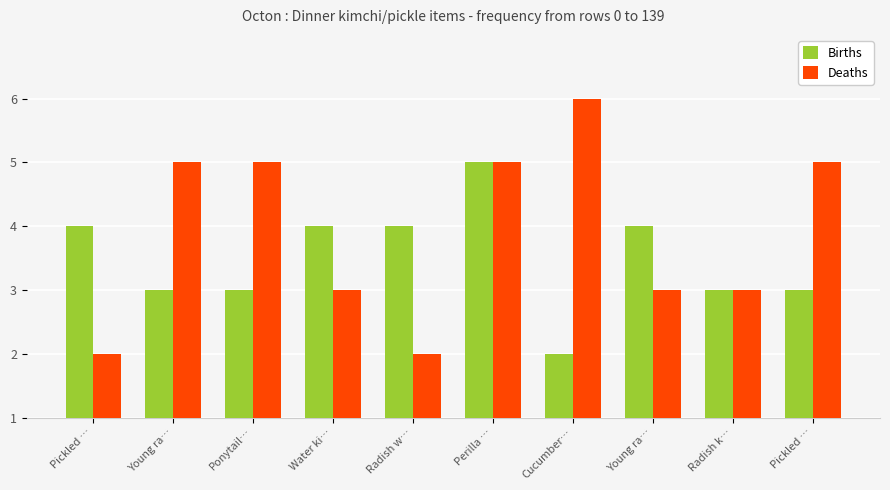

Rank the series at Ponytail… from highest to lowest value.

Deaths, Births